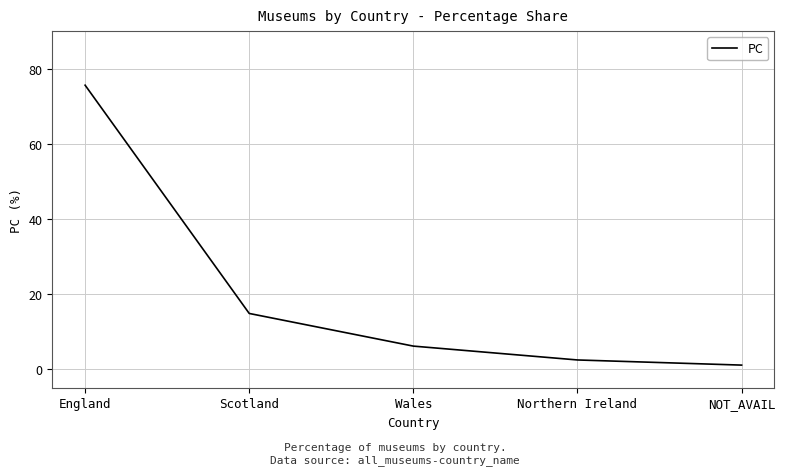

Rank the categories by value from lowest to highest.

NOT_AVAIL, Northern Ireland, Wales, Scotland, England